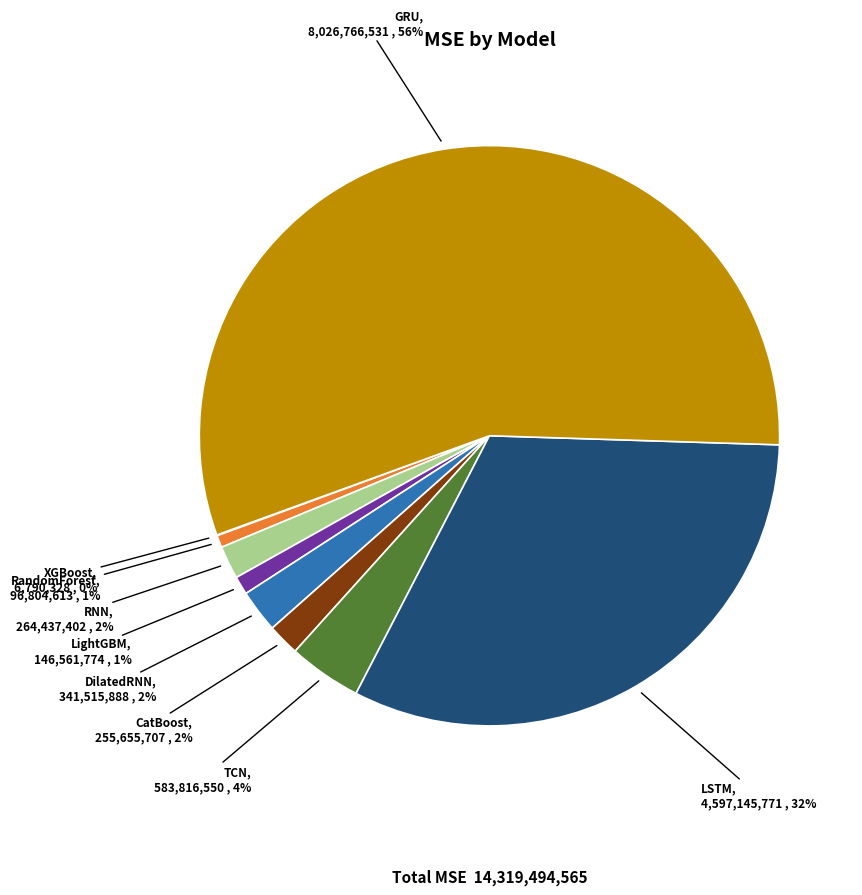

Combined, do GRU and TCN account for over 50%?

Yes